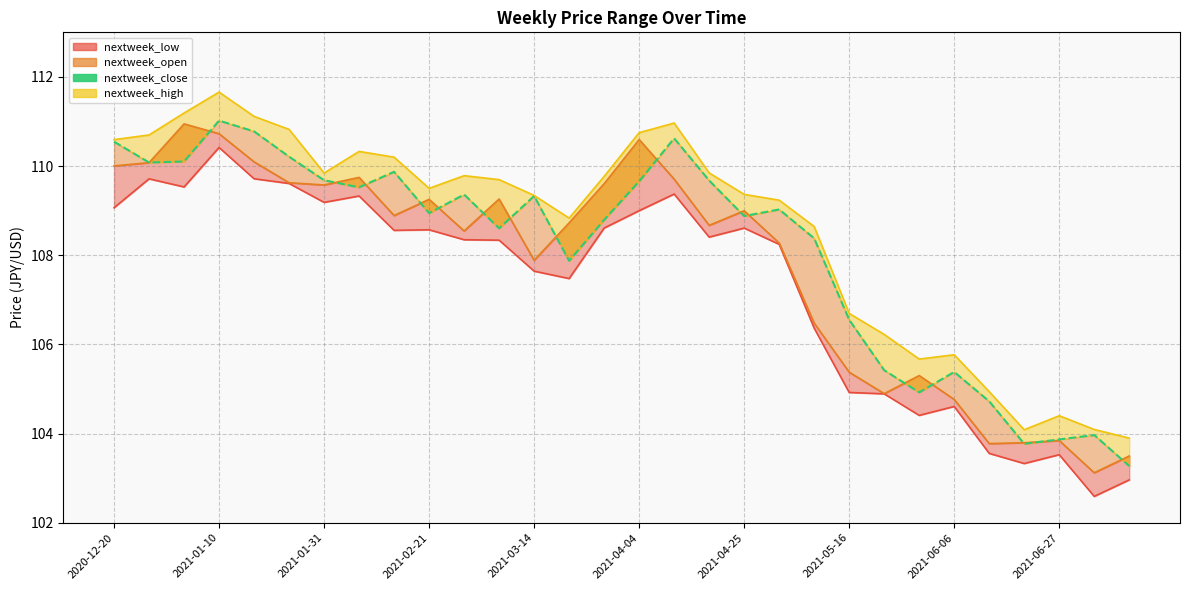

How many interior local peaks does the nextweek_close series have?

8